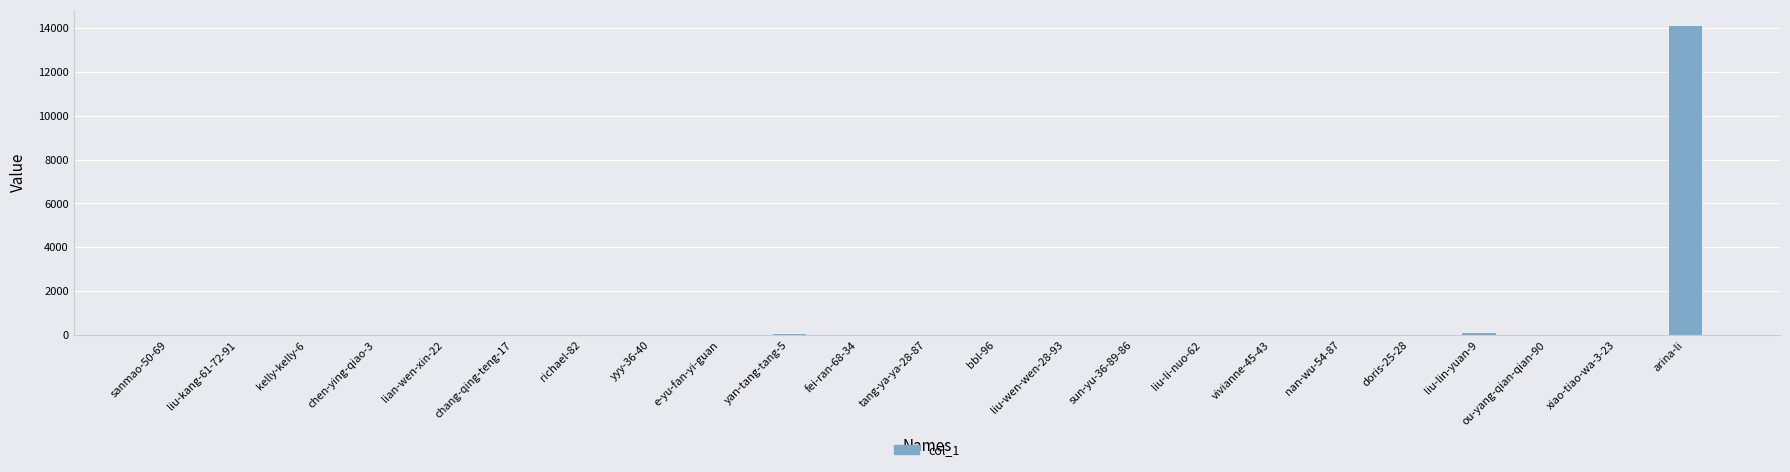

What is the sum of all values?

14356